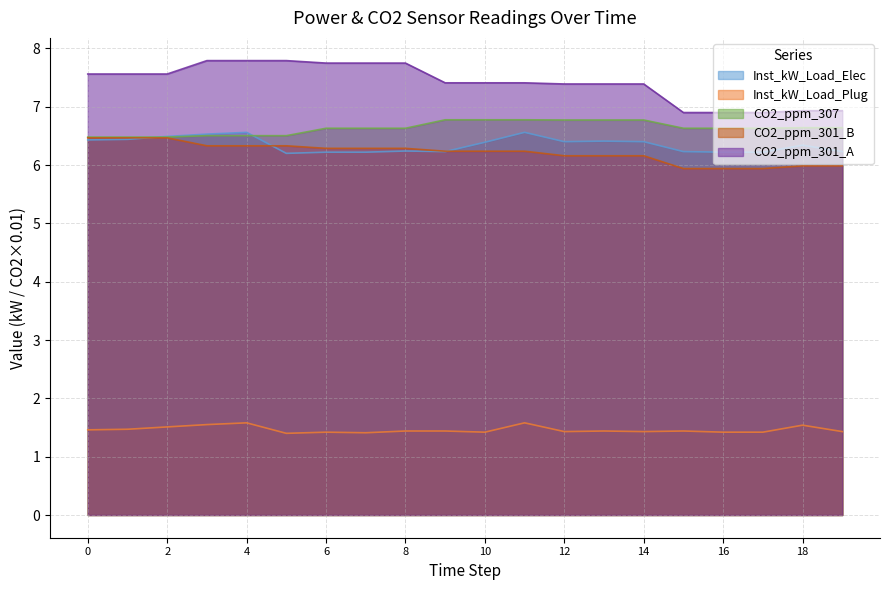

Does the chart have visible grid lines?

Yes